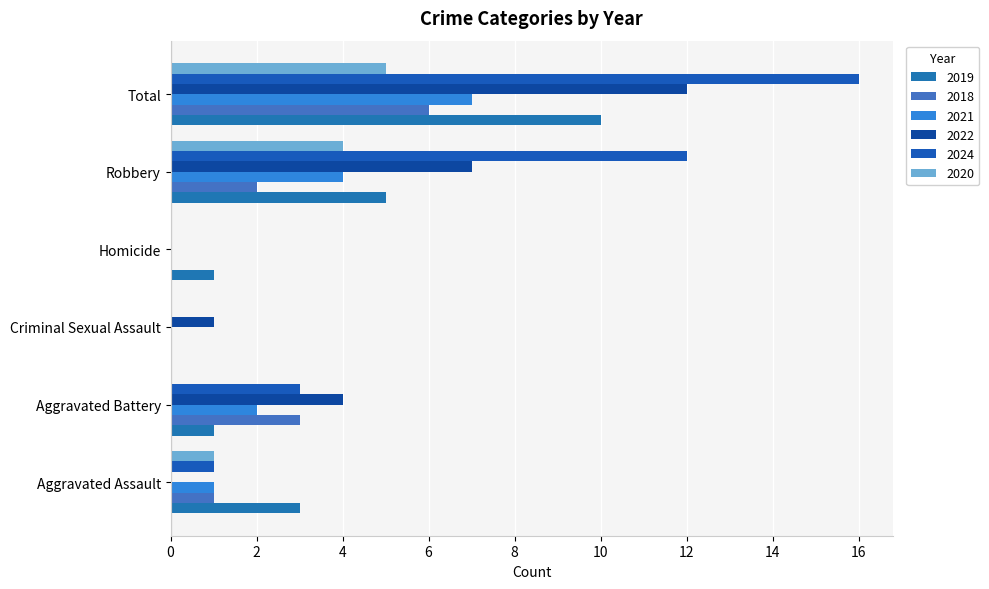

Count the number of data series in this chart.

6